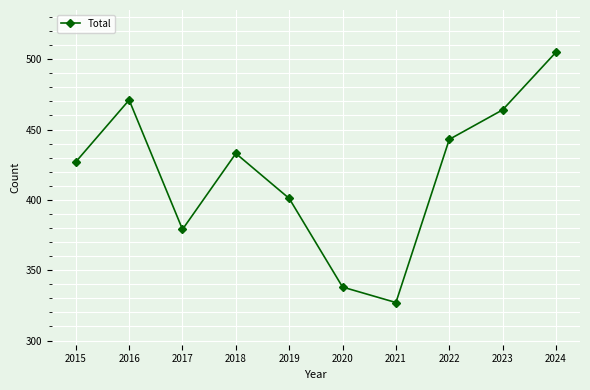

What is the sum of all values?

4188